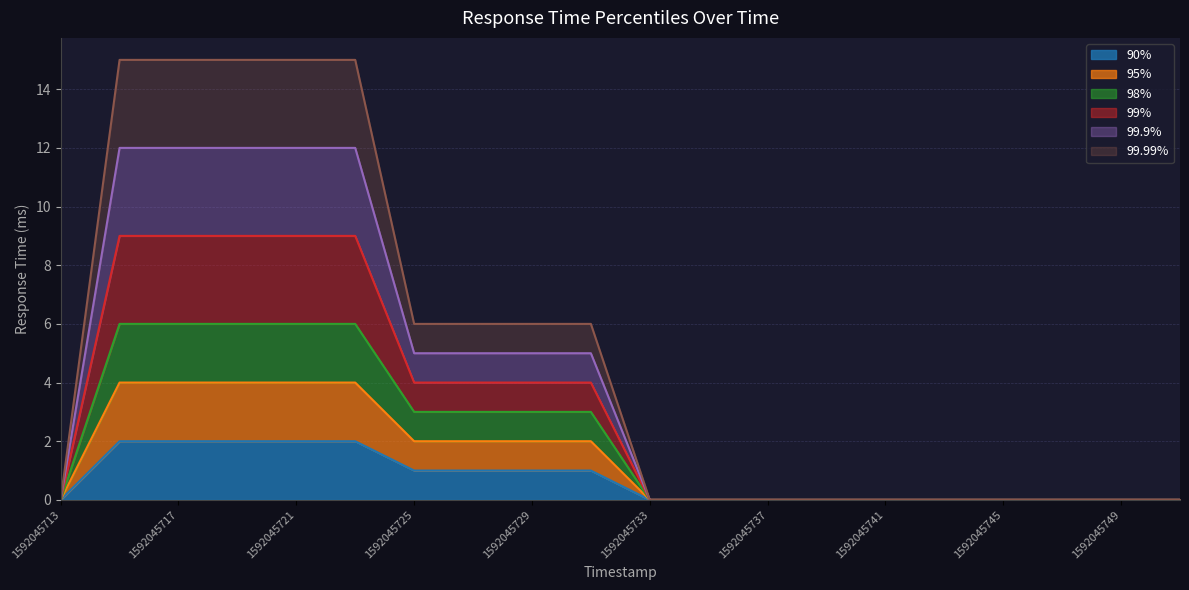

What is the greatest value displayed?

15